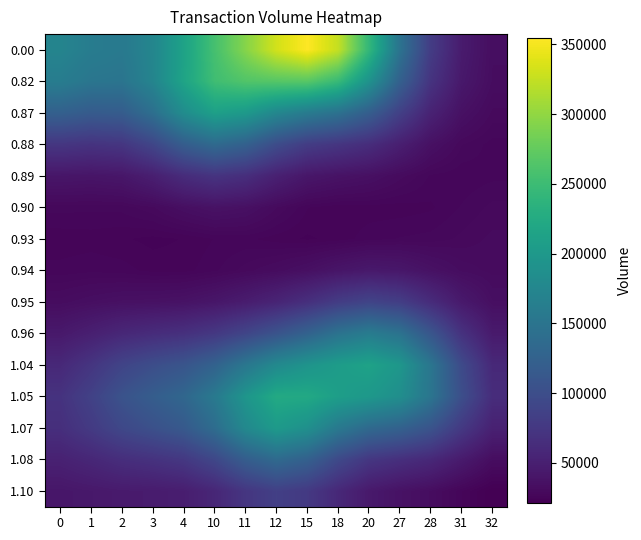

Reading right to left, what are all the values shown in this chart?

0.00: 32=33076.6	31=45849.9	28=80102.2	27=147993.8	20=242426.8	18=325084.1	15=354828.0	12=332245.2	11=293984.6	10=256567.9	4=213212.9	3=174103.7	2=156610.5	1=160999.3	0=171977.2
0.82: 32=32581.5	31=43023.5	28=70814.8	27=123693.4	20=191969.5	18=247052.7	15=268731.1	12=267424.3	11=264289.3	10=252074.6	4=215456.8	3=172367.7	2=149846.9	1=151546.5	0=161584.9
0.87: 32=29840.2	31=36060.9	28=53076.6	27=84400.0	20=120718.2	18=146079.8	15=159296.8	12=176001.6	11=201389.9	10=210423.0	4=183560.4	3=142615.8	2=118468.1	1=116773.8	0=123748.5
0.88: 32=27041.0	31=29020.4	28=35854.9	27=49406.0	20=64144.7	18=73124.5	15=80672.1	12=98333.4	11=124399.4	10=136240.5	4=119559.8	3=91104.0	2=73388.8	1=70560.7	0=73833.2
0.89: 32=27248.5	31=26636.4	28=27342.7	27=30904.1	20=35213.2	18=37701.2	15=41253.9	12=51153.2	11=65046.8	10=71101.2	4=62970.4	3=49441.2	2=41199.9	1=39639.6	0=40692.8
0.90: 32=29328.0	31=27746.4	28=26078.3	27=25582.2	20=25597.7	18=25373.4	15=26406.0	12=30364.4	11=35454.4	10=37204.3	4=34151.8	3=30013.2	2=28092.3	1=27938.9	0=28107.2
0.93: 32=30599.2	31=29261.9	28=28086.0	27=27727.1	20=27022.1	18=25526.9	15=24772.7	12=25616.1	11=26677.2	10=26370.5	4=25095.1	3=24580.3	2=25202.1	1=25642.5	0=25440.8
0.94: 32=31013.3	31=32461.0	28=36610.7	27=41857.5	20=43525.8	18=40036.6	15=35099.1	12=31807.9	11=29543.3	10=27307.3	4=25750.4	3=25811.8	2=26875.0	1=27247.2	0=26769.3
0.95: 32=34247.2	31=44191.9	28=62856.2	27=81979.3	20=88931.3	18=80450.1	15=66276.1	12=55034.4	11=47030.8	10=41074.1	4=37567.2	3=36384.1	2=35844.0	1=34144.9	0=32124.2
0.96: 32=44776.5	31=69263.2	28=110001.2	27=147482.2	20=160676.0	18=147620.9	15=125851.9	12=107041.2	11=90080.5	10=75882.9	4=67458.5	3=63128.1	2=58134.1	1=50244.1	0=43497.9
1.04: 32=59165.5	31=96136.4	28=151738.9	27=197286.5	20=213198.4	18=205524.0	15=193425.2	12=178661.1	11=153257.2	10=125865.1	4=108831.0	3=99910.1	2=89069.8	1=72692.6	0=59334.1
1.05: 32=63813.2	31=100795.6	28=150703.3	27=185797.3	20=199415.1	18=207840.5	15=222022.0	12=223551.0	11=195468.5	10=156715.1	4=131720.5	3=119555.9	2=106074.4	1=86016.5	0=69848.4
1.07: 32=51560.2	31=76796.7	28=107293.4	27=125167.7	20=135260.2	18=156161.6	15=188392.2	12=202108.9	11=178133.8	10=139481.3	4=114413.6	3=103506.0	2=93230.7	1=78083.7	0=65901.4
1.08: 32=32793.4	31=45030.1	28=58743.9	27=66226.1	20=74180.3	18=94657.5	15=123365.6	12=135939.5	11=119510.8	10=92374.6	4=75474.8	3=69367.5	2=64846.0	1=57834.8	0=52039.1
1.10: 32=21103.6	31=26397.1	28=32548.0	27=37014.1	20=43970.2	18=58842.0	15=77035.4	12=83828.3	11=73167.4	10=57199.6	4=48258.6	3=46130.7	2=45300.5	1=43169.2	0=41095.0